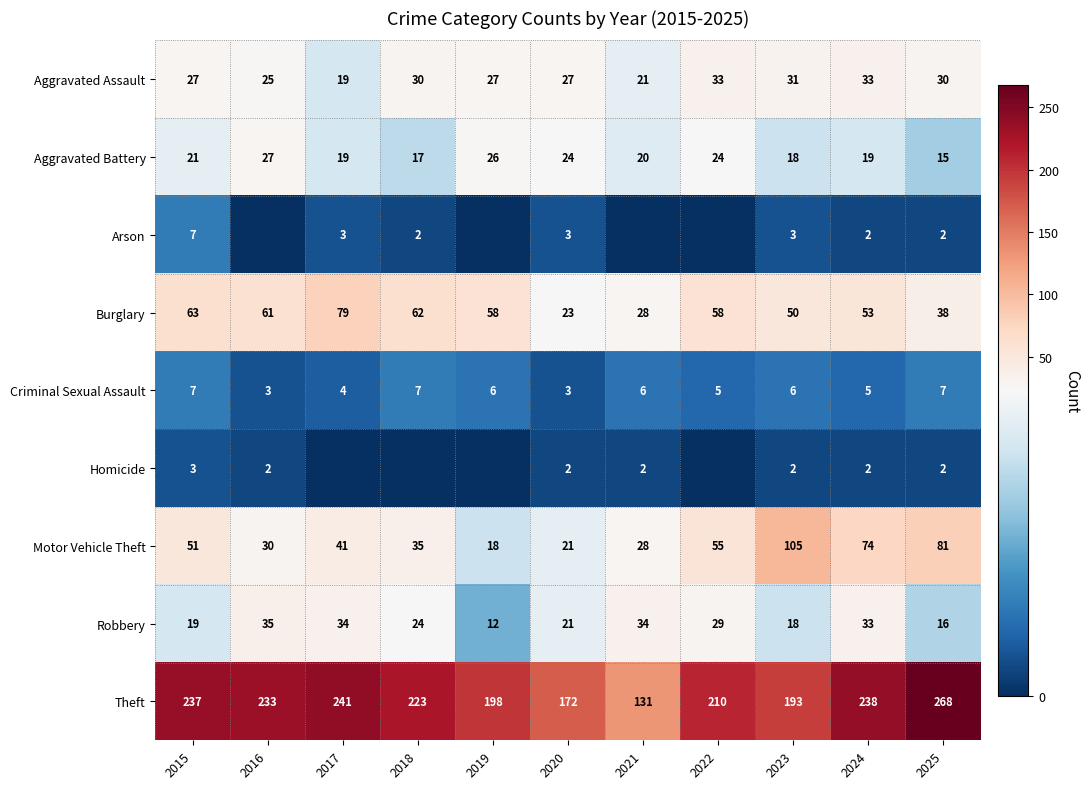

How many data points in Motor Vehicle Theft are less than 41?

5